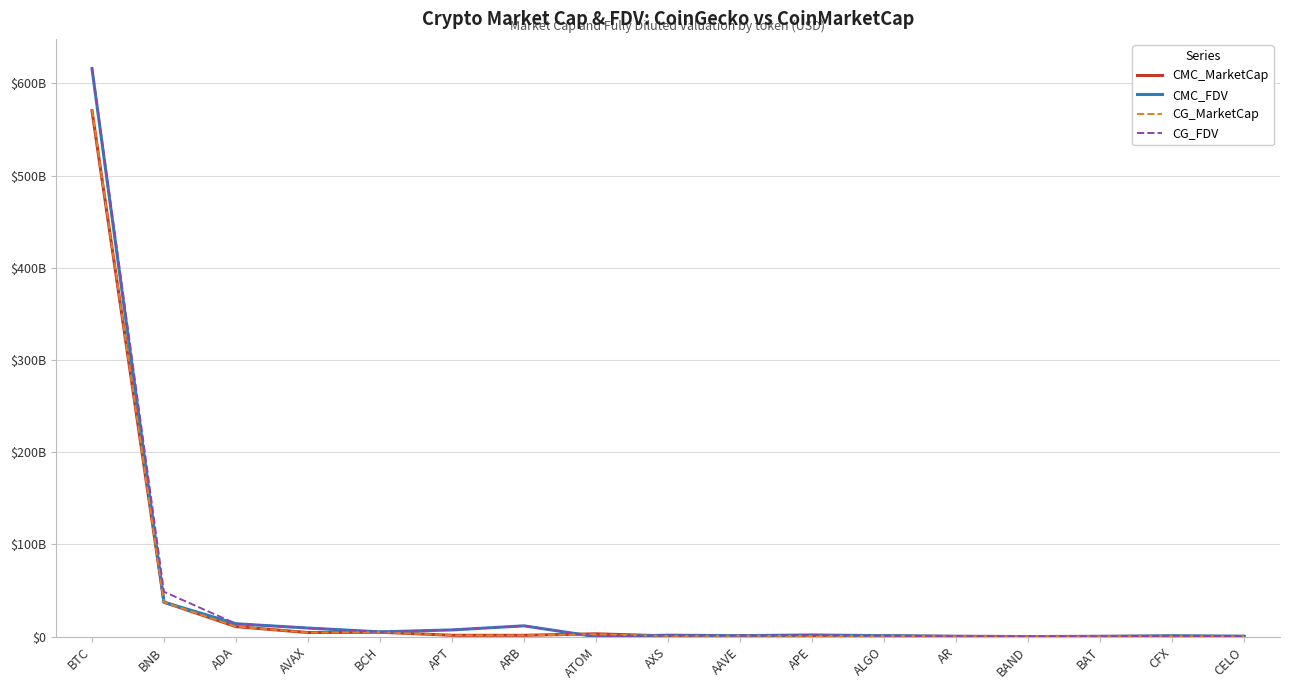

What is the difference between the CG_MarketCap values at BNB and APT?

35914617757.0